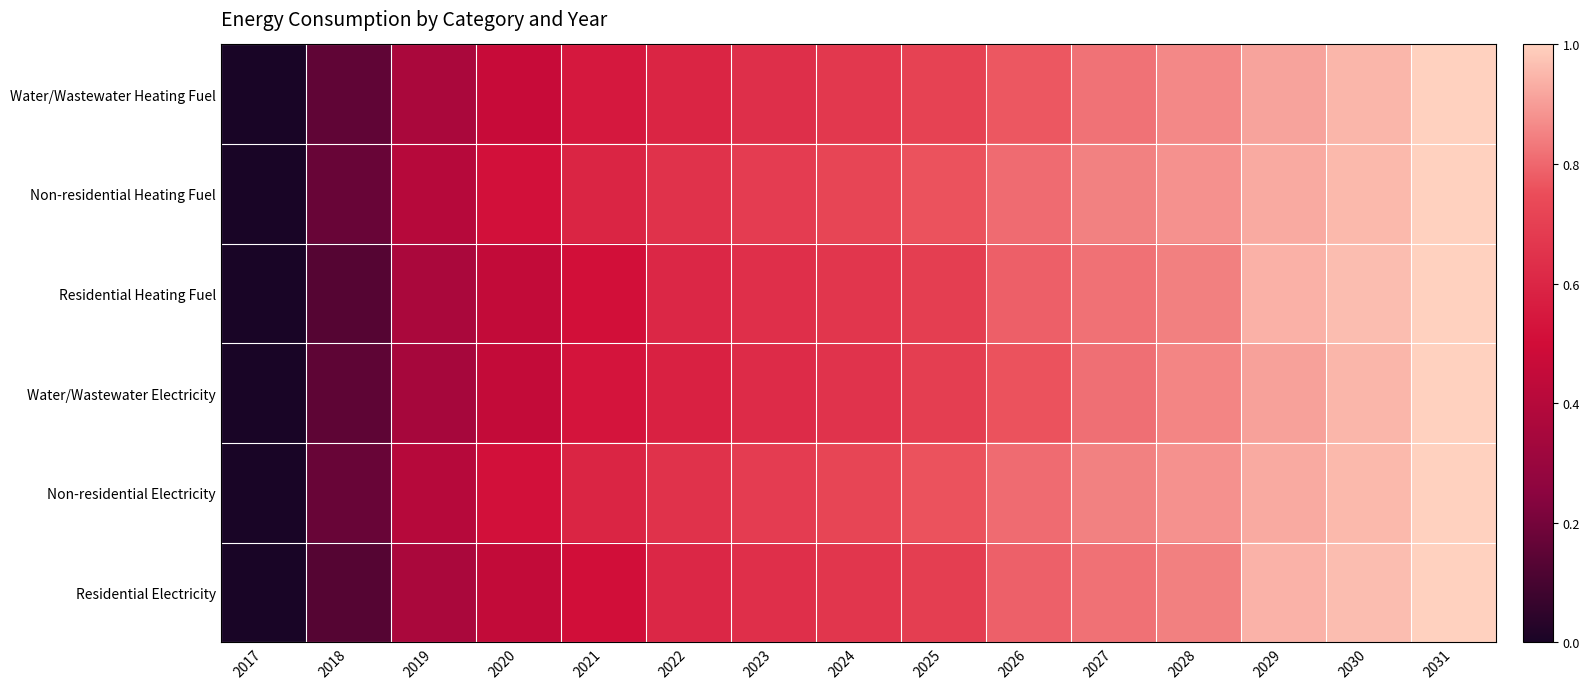

Reading left to right, what are all the values shown in this chart?

Water/Wastewater Heating Fuel: 2017=0.0	2018=0.2	2019=0.4	2020=0.5	2021=0.5	2022=0.6	2023=0.6	2024=0.7	2025=0.7	2026=0.8	2027=0.8	2028=0.9	2029=0.9	2030=0.9	2031=1.0
Non-residential Heating Fuel: 2017=0.0	2018=0.2	2019=0.4	2020=0.5	2021=0.6	2022=0.6	2023=0.7	2024=0.7	2025=0.8	2026=0.8	2027=0.8	2028=0.9	2029=0.9	2030=1.0	2031=1.0
Residential Heating Fuel: 2017=0.0	2018=0.1	2019=0.4	2020=0.4	2021=0.5	2022=0.6	2023=0.6	2024=0.7	2025=0.7	2026=0.8	2027=0.8	2028=0.8	2029=0.9	2030=1.0	2031=1.0
Water/Wastewater Electricity: 2017=0.0	2018=0.2	2019=0.3	2020=0.5	2021=0.5	2022=0.6	2023=0.6	2024=0.7	2025=0.7	2026=0.8	2027=0.8	2028=0.9	2029=0.9	2030=0.9	2031=1.0
Non-residential Electricity: 2017=0.0	2018=0.2	2019=0.4	2020=0.5	2021=0.6	2022=0.6	2023=0.7	2024=0.7	2025=0.8	2026=0.8	2027=0.8	2028=0.9	2029=0.9	2030=1.0	2031=1.0
Residential Electricity: 2017=0.0	2018=0.1	2019=0.4	2020=0.4	2021=0.5	2022=0.6	2023=0.6	2024=0.7	2025=0.7	2026=0.8	2027=0.8	2028=0.8	2029=0.9	2030=1.0	2031=1.0